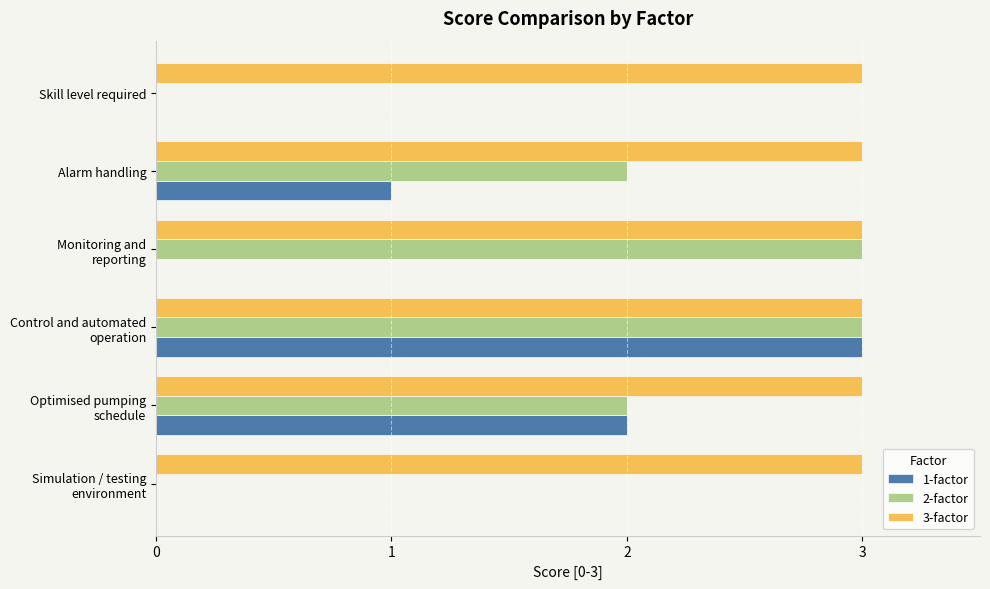

What is the total value across all series at Skill level required?

3